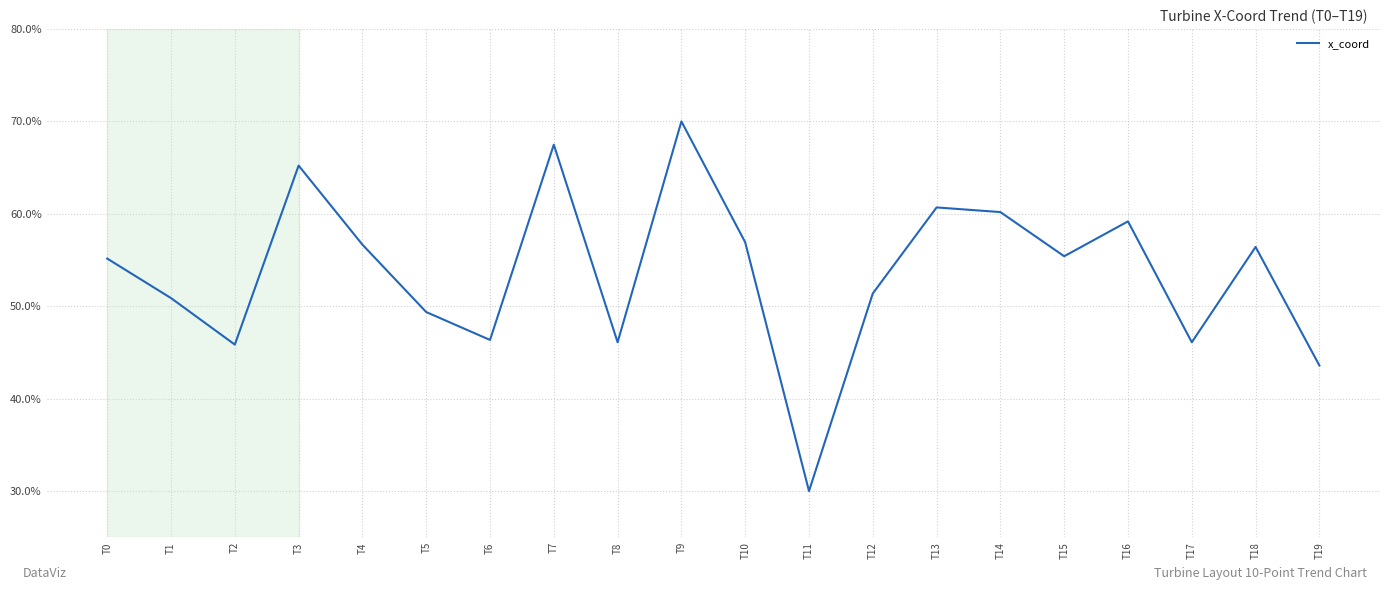

What is the change in value from T4 to T14?

+3.5